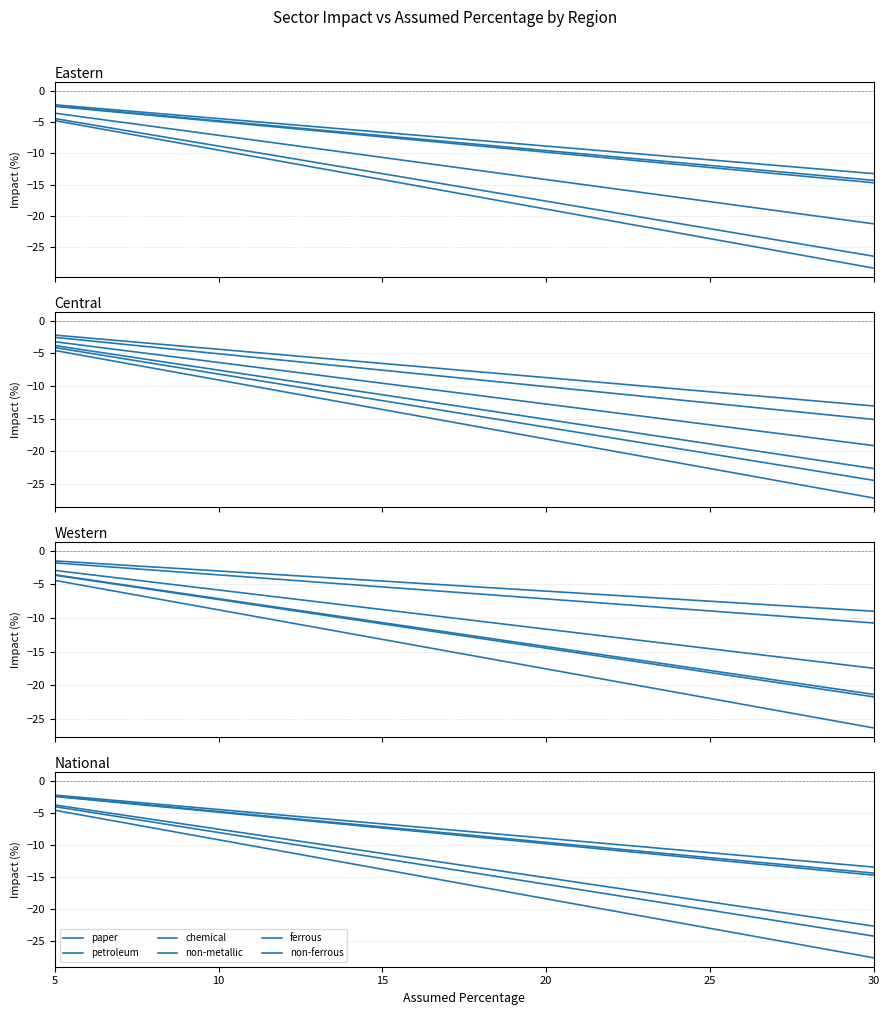

How many data points in petroleum are above -11?

2